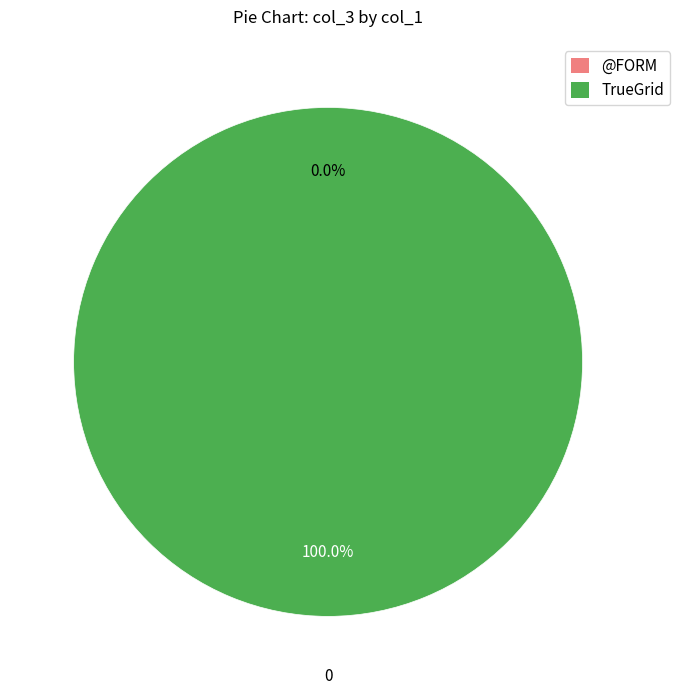

The TrueGrid slice represents 100% of the pie. True or false?

True